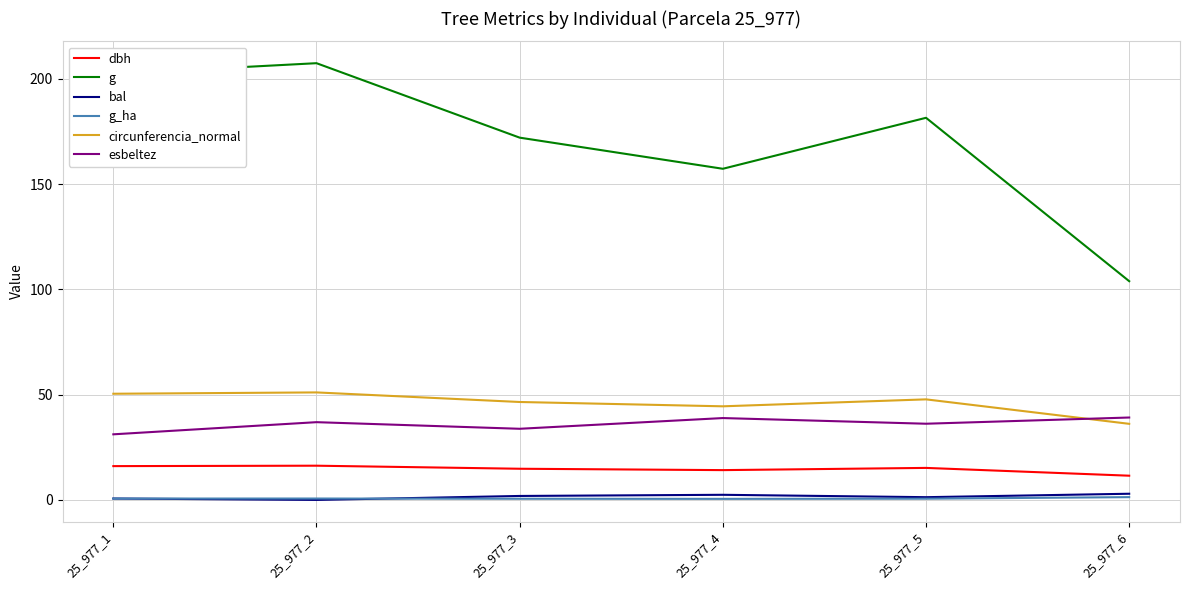

The g series shows 103.9 at 25_977_6. True or false?

True